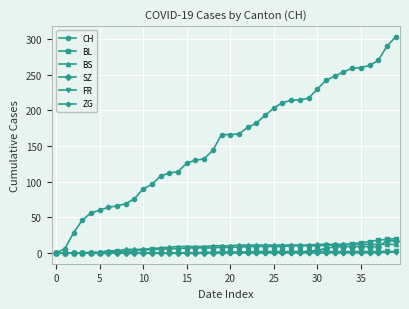

What is the value of the CH point at the 36th from the left?

260